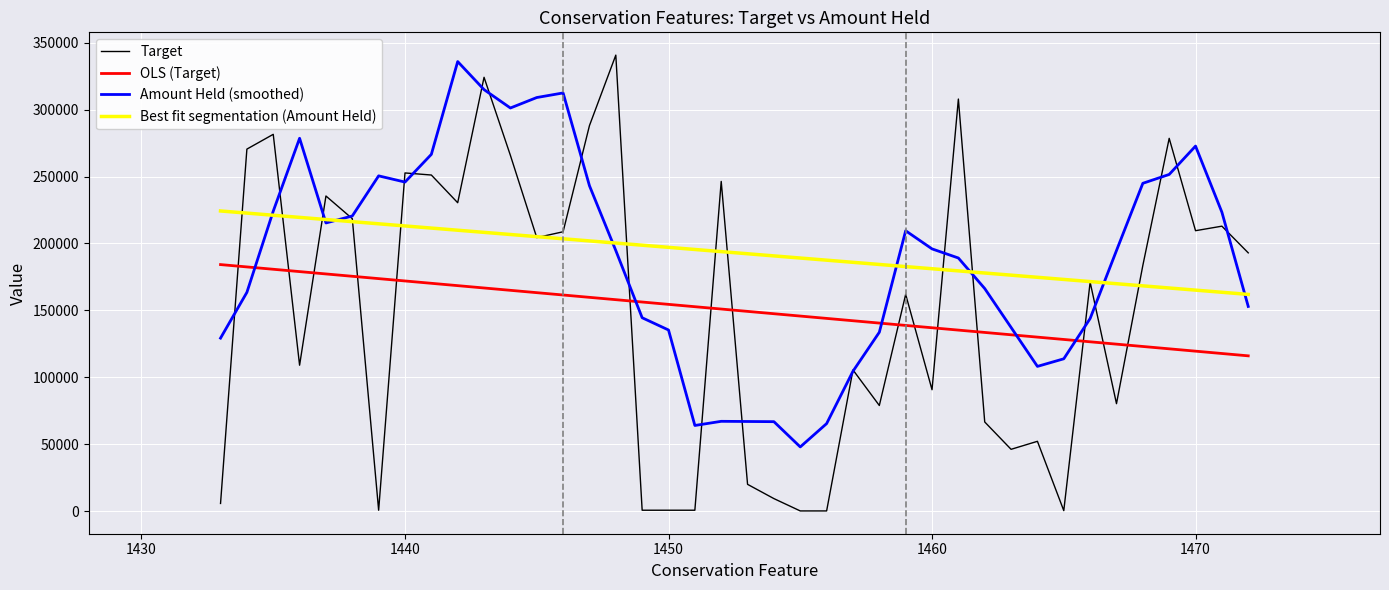

True or false: OLS (Target) has a value of 69215.6 at 11.

False